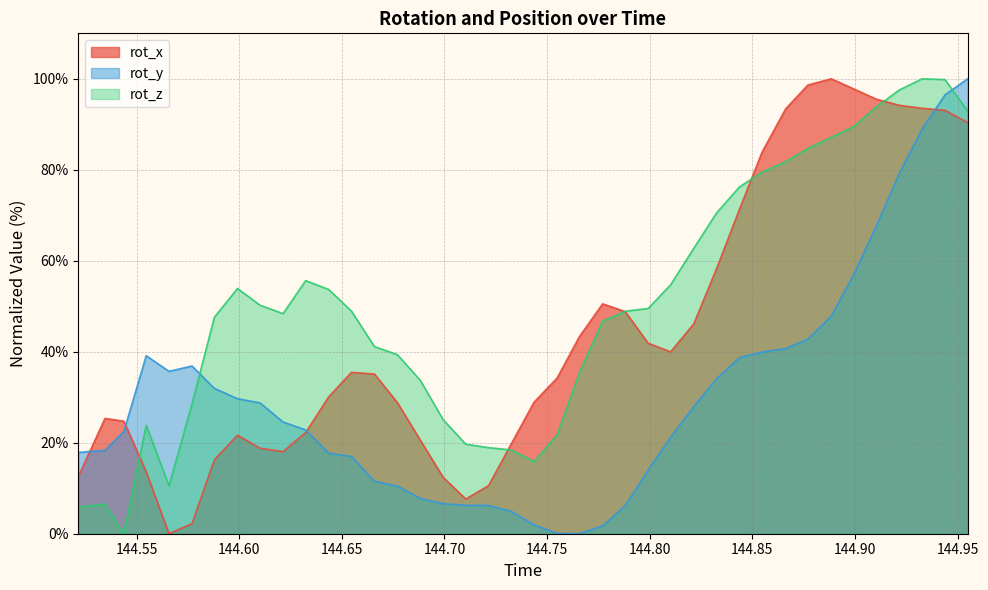

What are all the series names shown in the legend?

rot_x, rot_y, rot_z